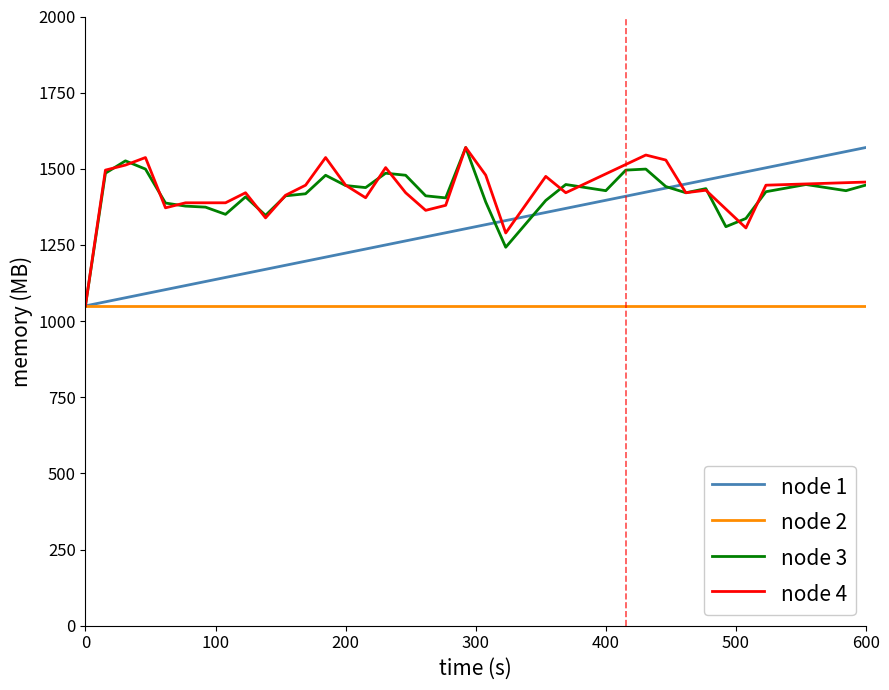

What is the lowest value of the node 2 series?

1050.0